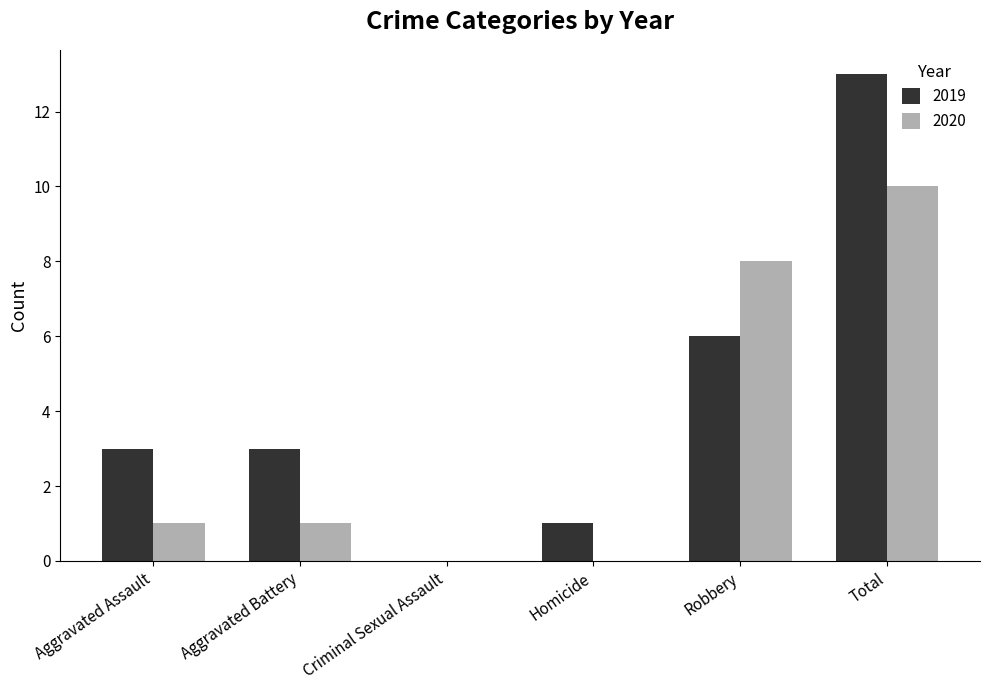

Between Aggravated Assault and Criminal Sexual Assault, which series saw the biggest shift?

2019